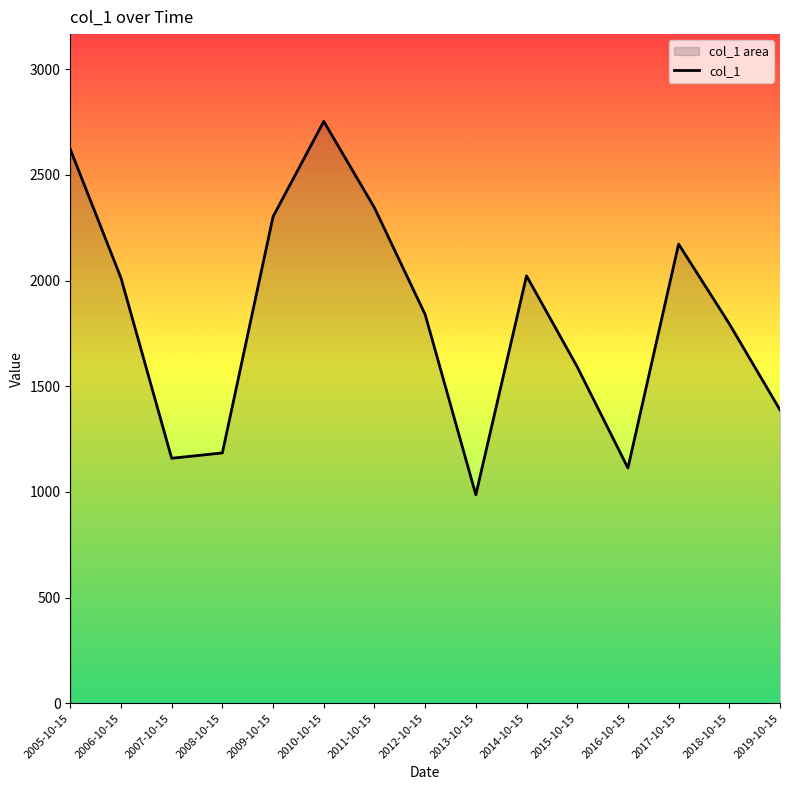

Where does the data first go above 1839?

2005-10-15